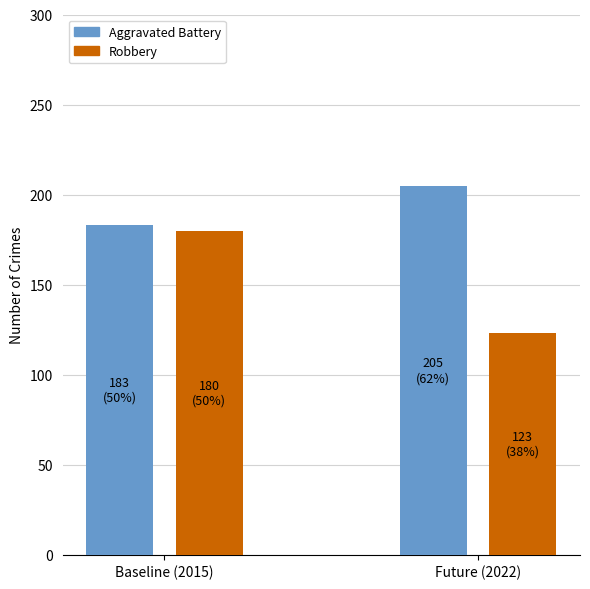

What is the difference between the highest and lowest values at Future (2022)?

82